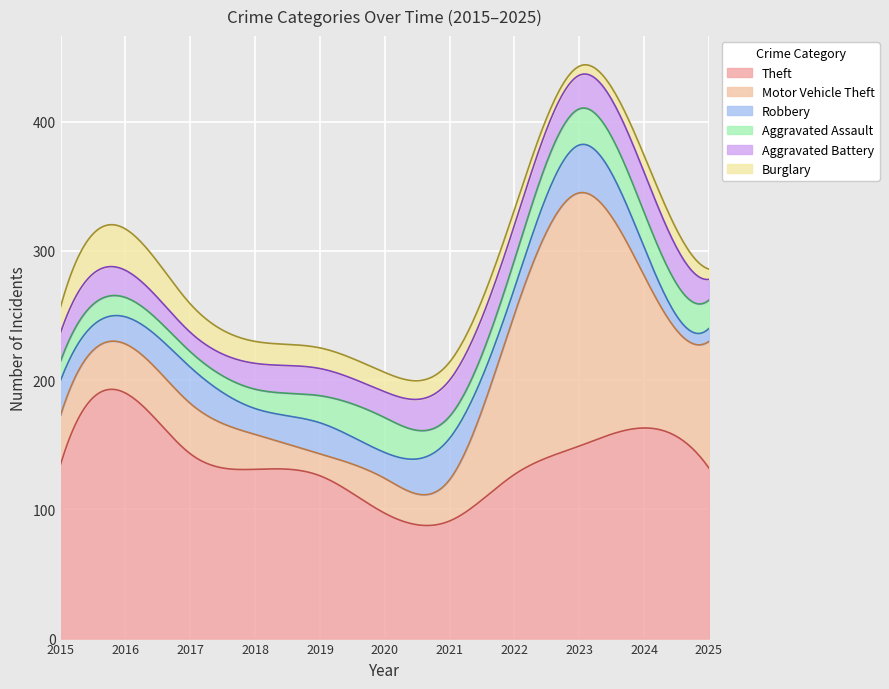

Reading right to left, transcribe all the data shown in this chart.

Theft: 2025=132	2024=163	2023=149	2022=127	2021=91	2020=97	2019=126	2018=131	2017=143	2016=190	2015=135
Motor Vehicle Theft: 2025=98	2024=118	2023=196	2022=124	2021=32	2020=27	2019=17	2018=27	2017=39	2016=38	2015=38
Robbery: 2025=10	2024=22	2023=37	2022=20	2021=32	2020=20	2019=24	2018=20	2017=28	2016=21	2015=27
Aggravated Assault: 2025=22	2024=27	2023=28	2022=22	2021=17	2020=27	2019=21	2018=15	2017=12	2016=15	2015=15
Aggravated Battery: 2025=16	2024=31	2023=26	2022=27	2021=28	2020=20	2019=21	2018=20	2017=15	2016=21	2015=22
Burglary: 2025=8	2024=13	2023=7	2022=12	2021=14	2020=15	2019=16	2018=17	2017=22	2016=32	2015=20